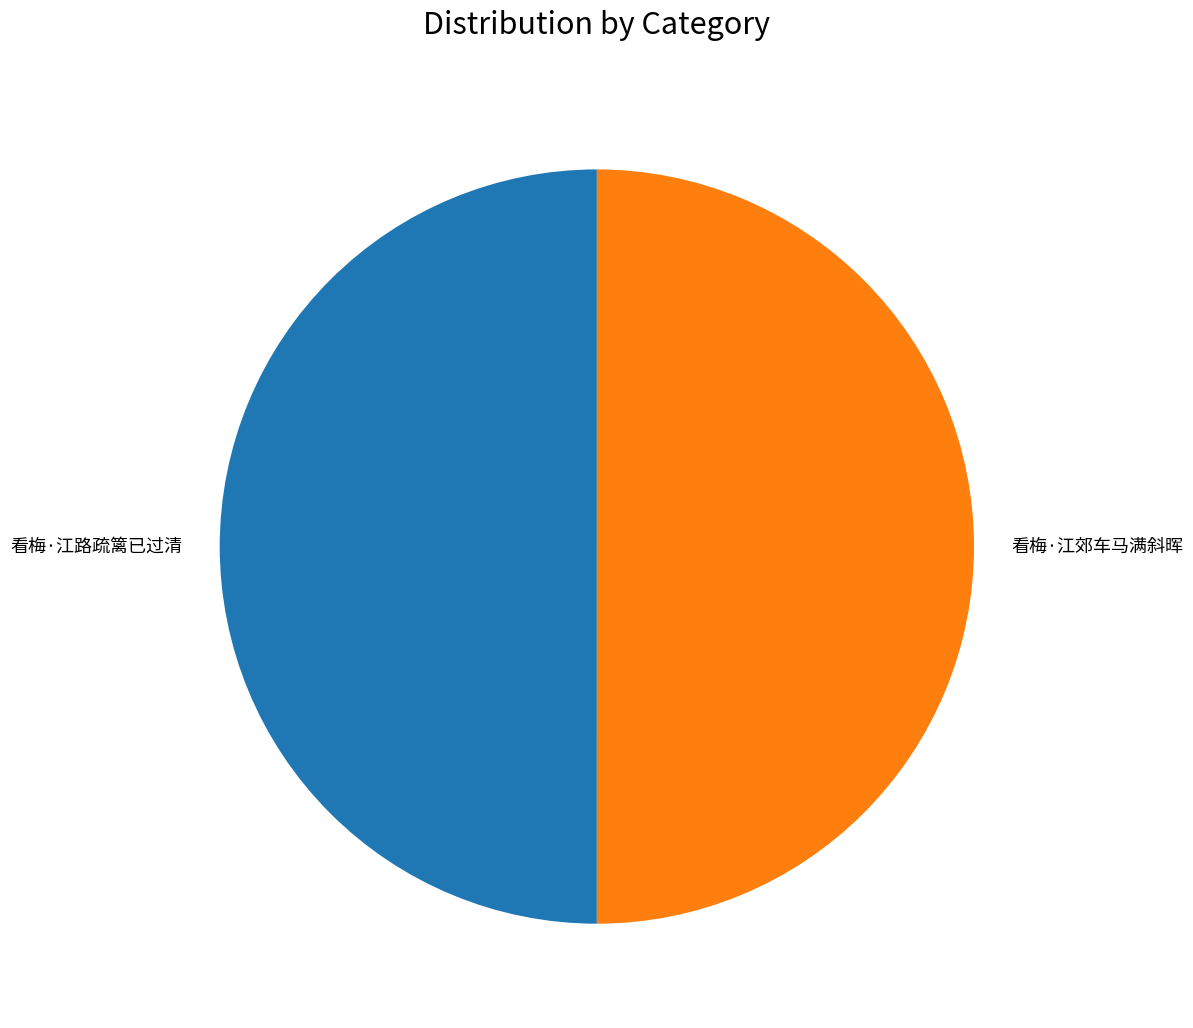

Is it true that 看梅·江路疏篱已过清 is 50% of the pie?

True